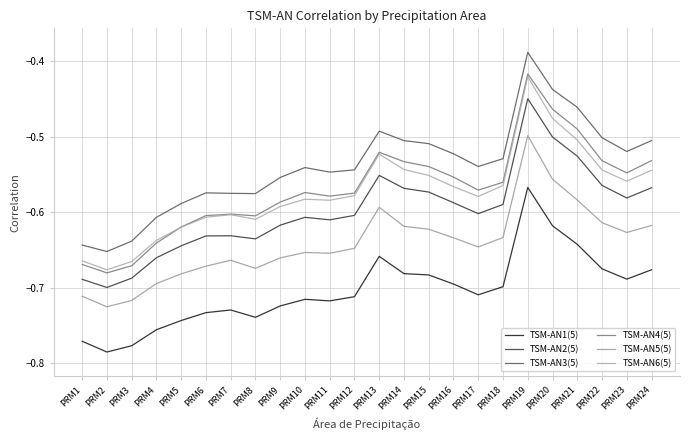

What are all the series names shown in the legend?

TSM-AN1(5), TSM-AN2(5), TSM-AN3(5), TSM-AN4(5), TSM-AN5(5), TSM-AN6(5)